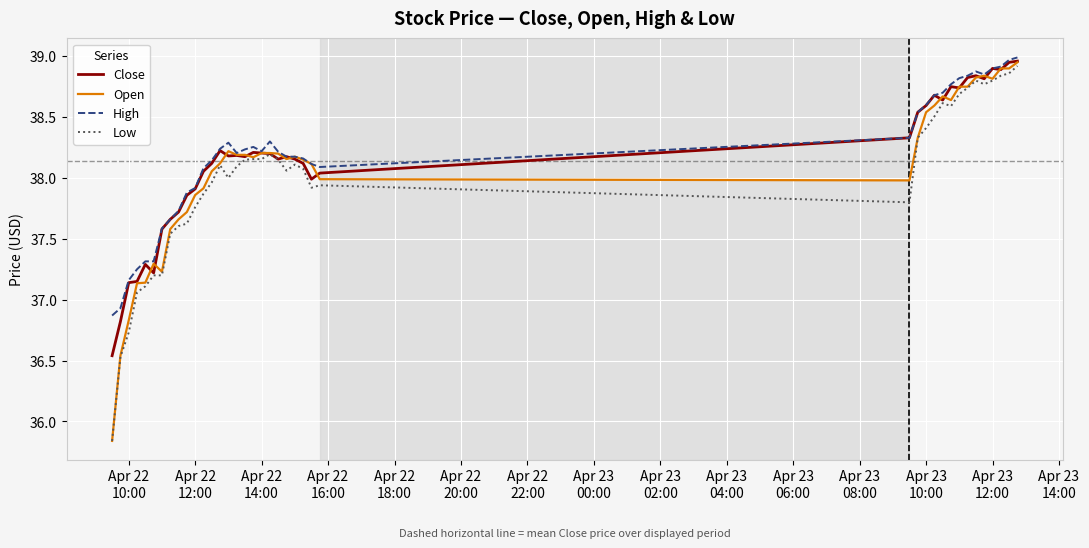

What is the lowest value of the High series?

36.9